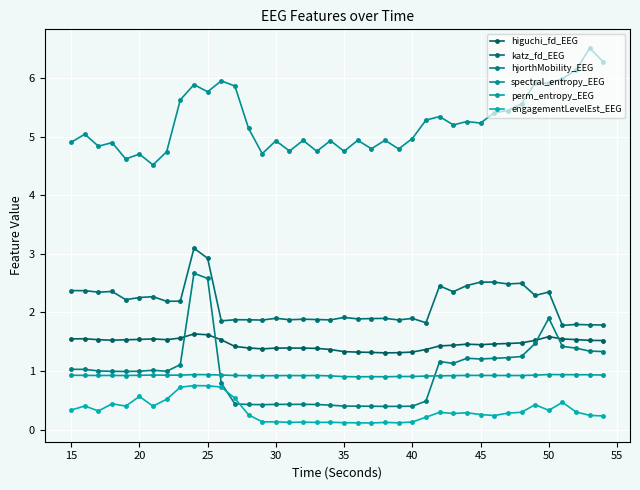

How many lines are shown in the chart?

6